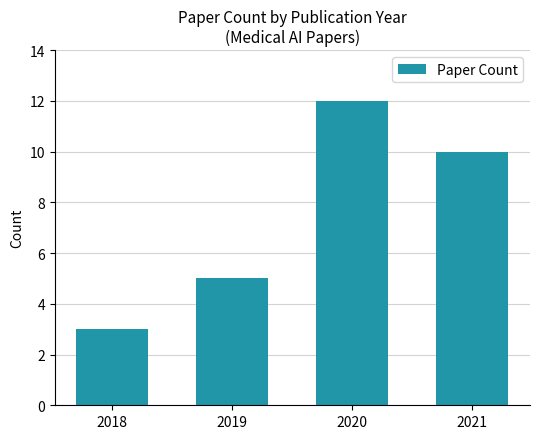

List the labels in order of value, smallest first.

2018, 2019, 2021, 2020